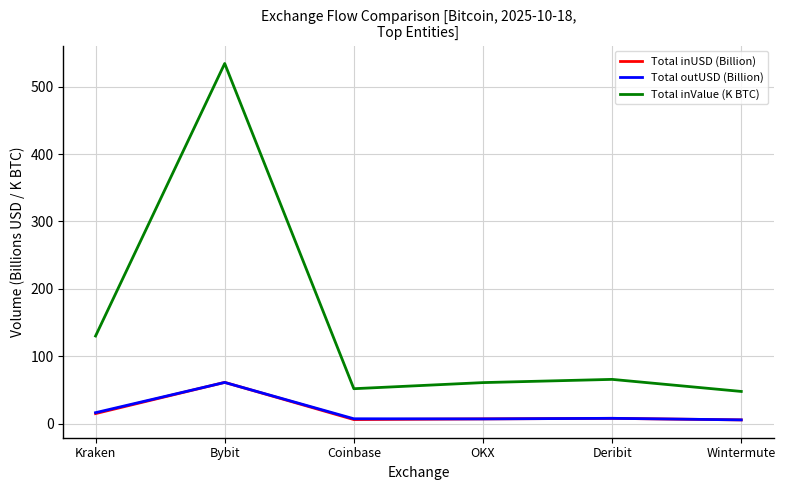

Is it true that Total inUSD (Billion) equals 14.9 at Kraken?

True